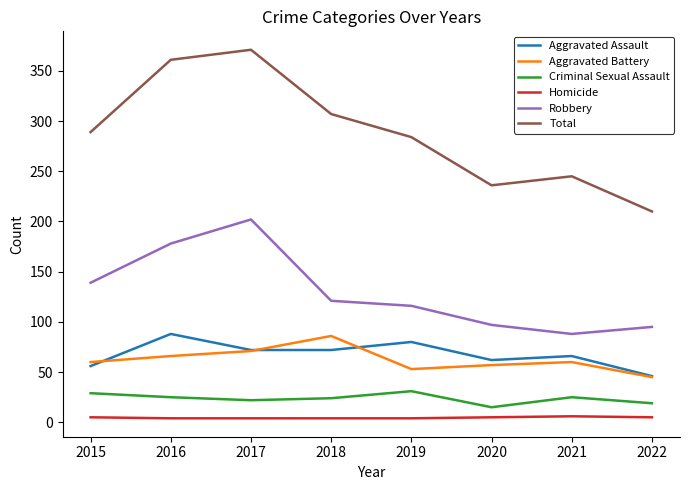

At how many categories does at least one series exceed 280?

5